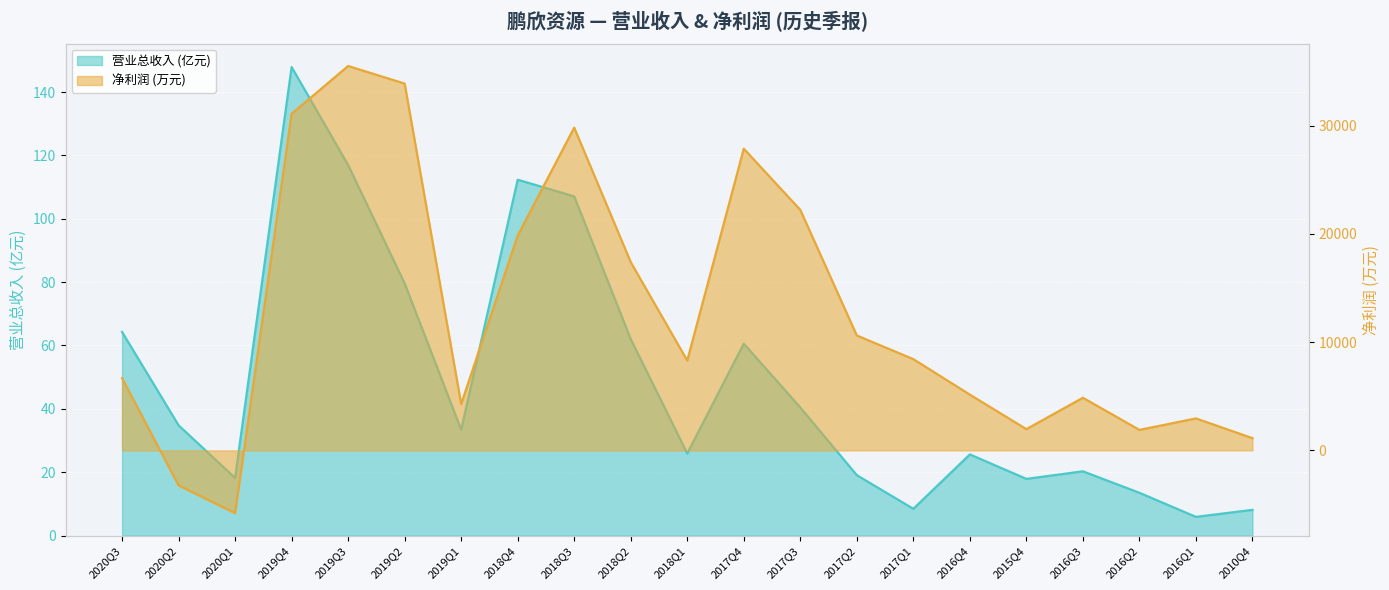

Where does the TOTAL_OPERATE_INCOME series first go above 33?

2020Q3